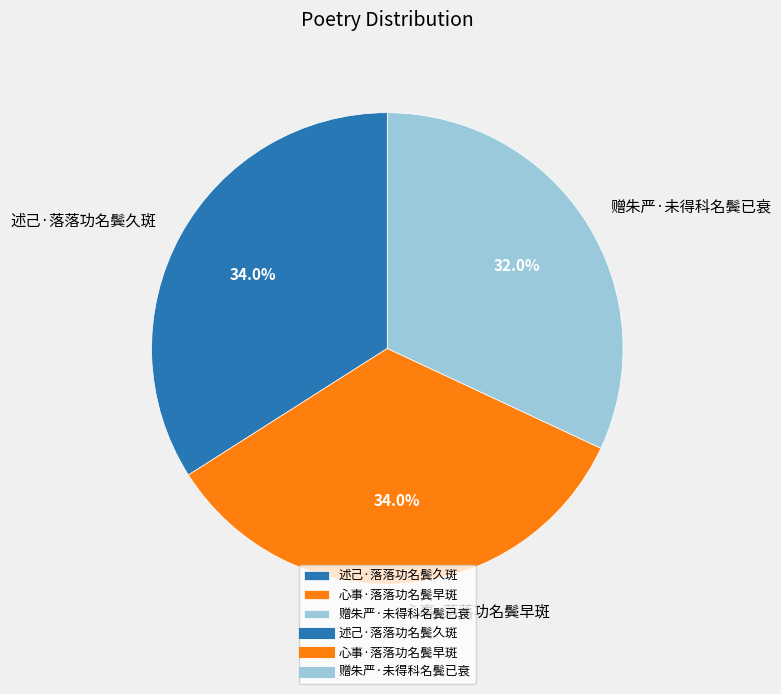

To the nearest percent, what is the average slice percentage?

33%